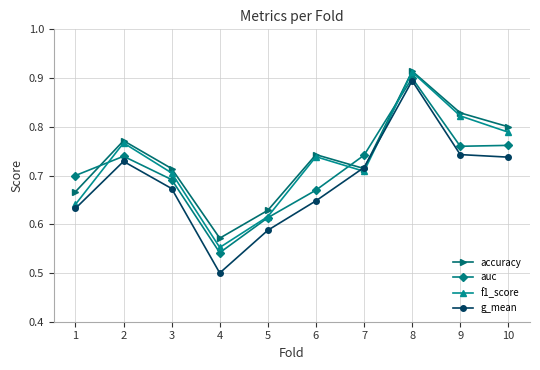

In g_mean, how many points are lower than both neighbors (excluding endpoints)?

1